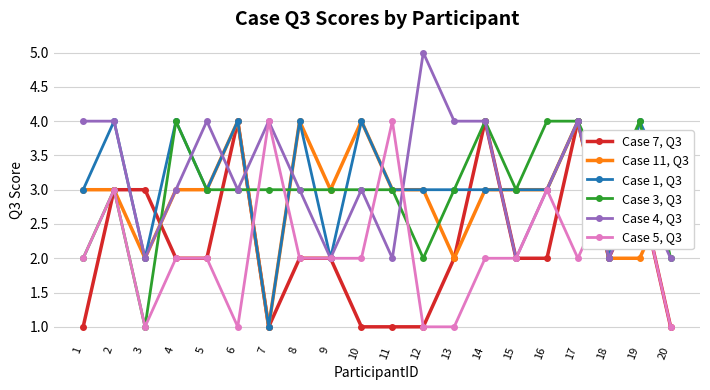

True or false: Case 1, Q3 has a value of 1 at 1.

False